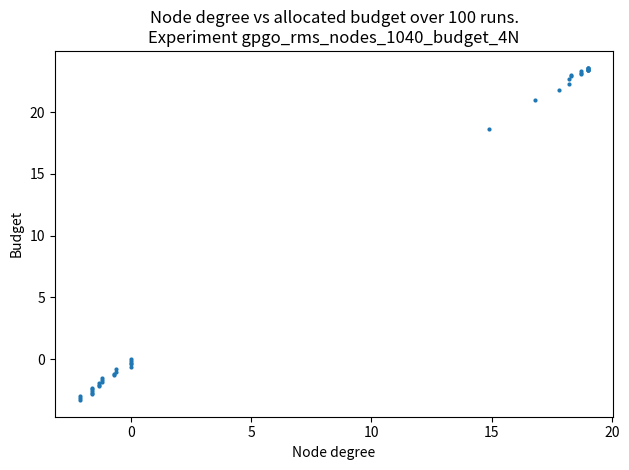

What Y value in the scatter plot is closest to 10?

18.6